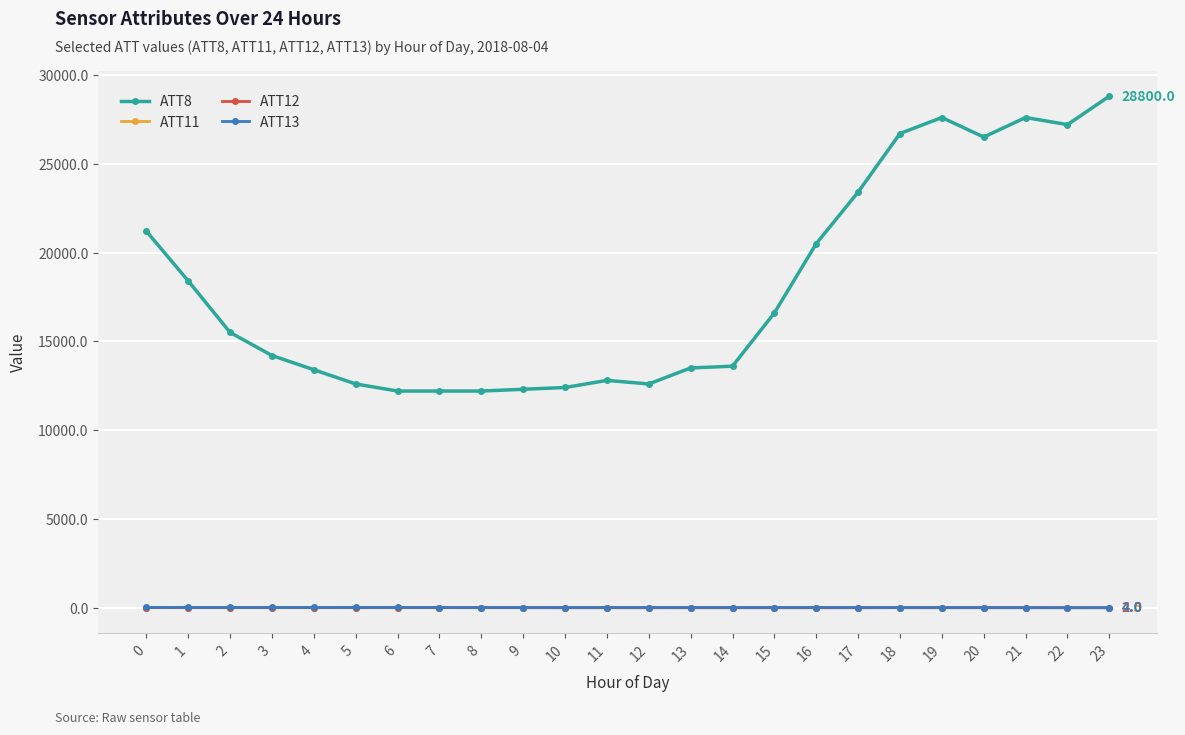

Is this an area chart (filled region under the line)?

No